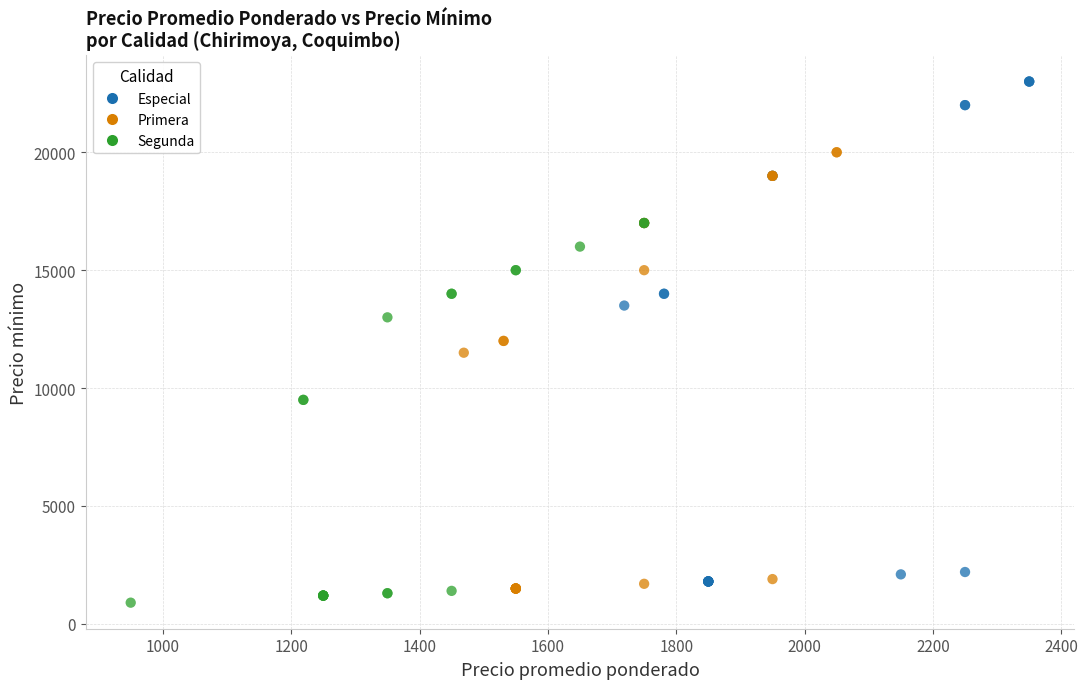

Which series has the widest spread of Y values?

Especial